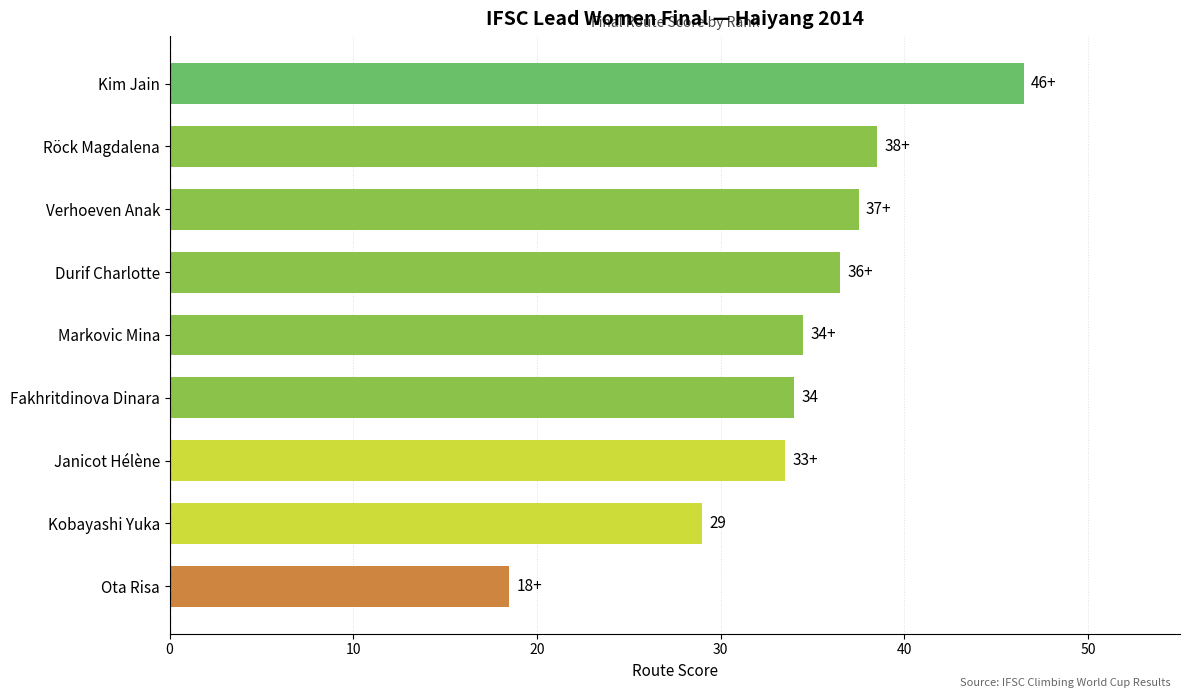

What is the difference between the values at Kim Jain and Fakhritdinova Dinara?

12.5